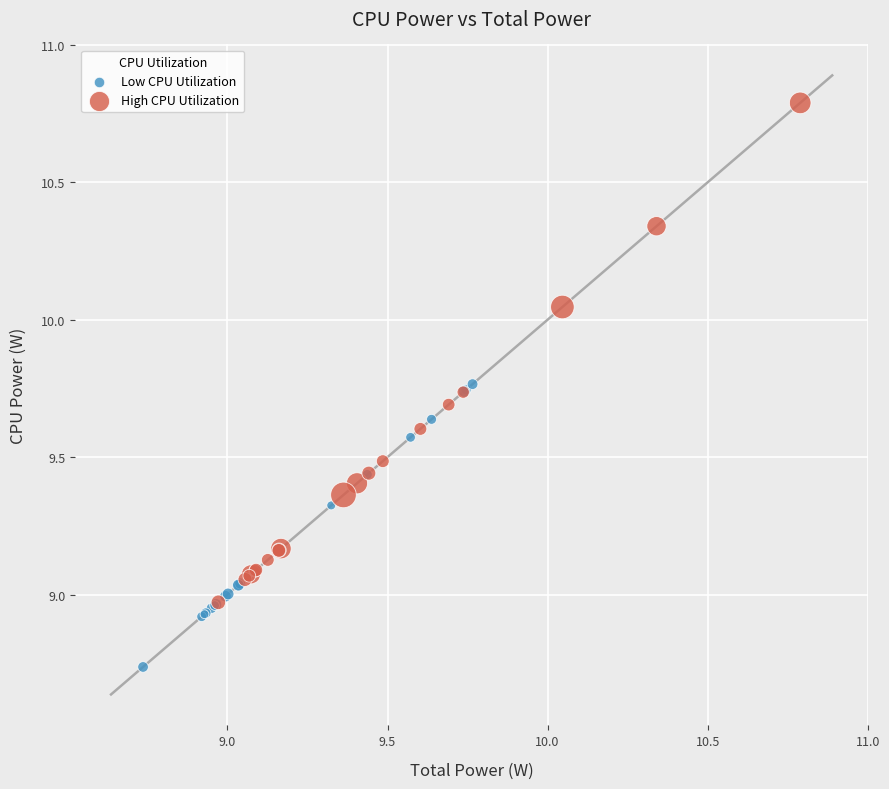

Which series contains the highest Y value?

High CPU Utilization